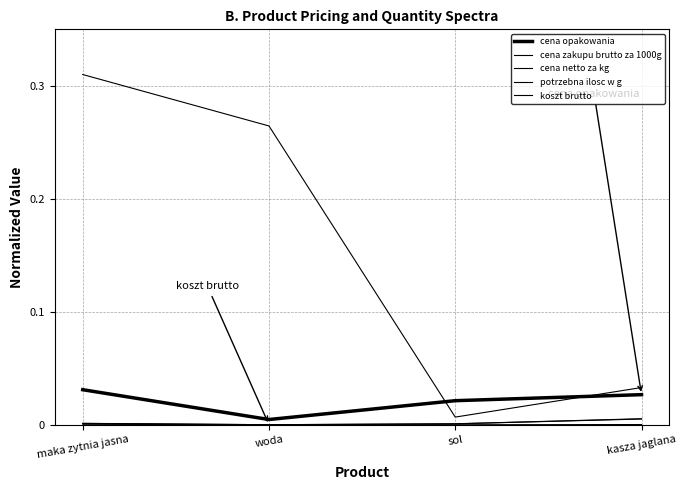

True or false: koszt brutto and potrzebna ilosc w g cross at least once.

False